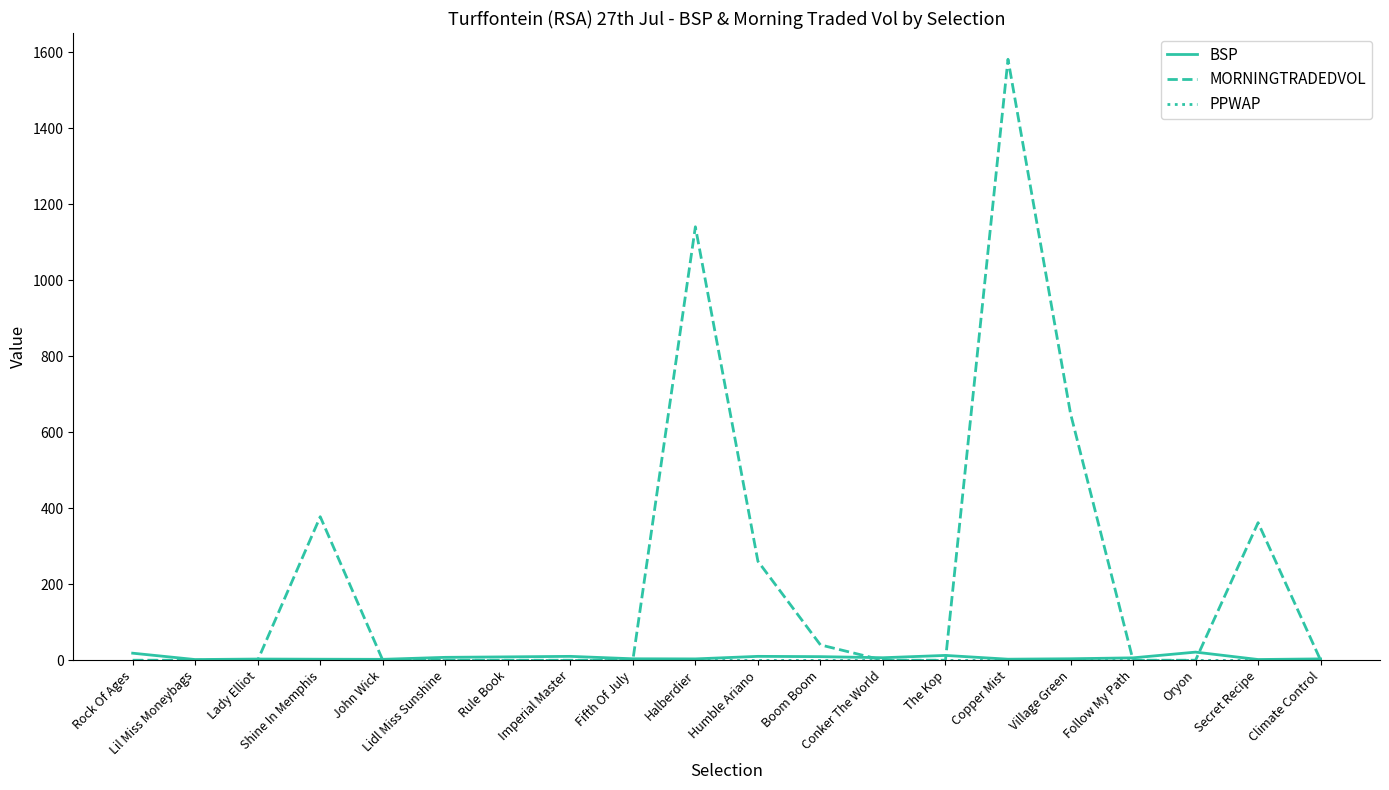

What is the greatest value displayed?

1580.9